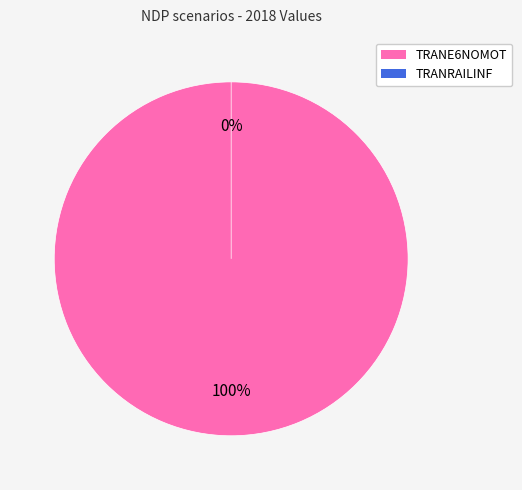

Is there any slice that represents more than half of the pie?

Yes